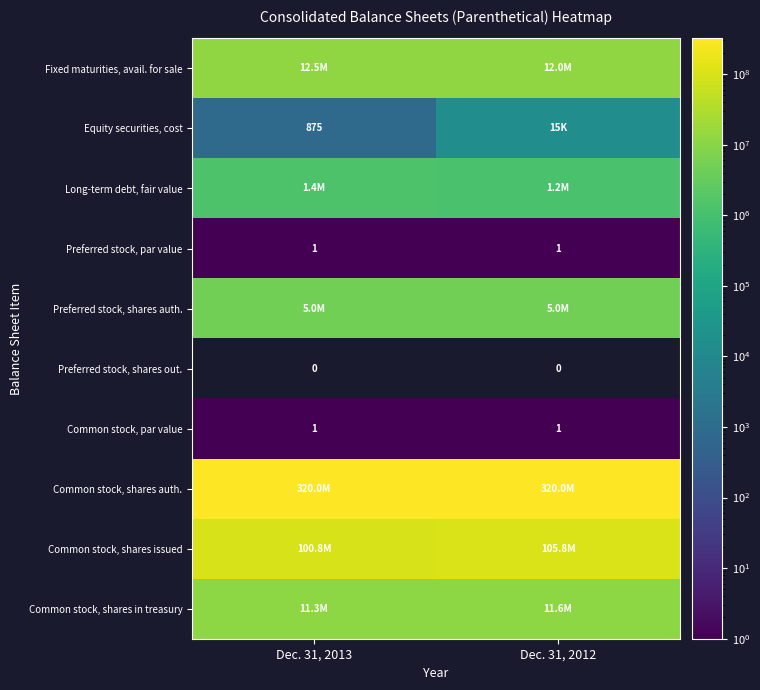

The value of row_0 at Dec. 31, 2012 is 17135856.2. True or false?

False